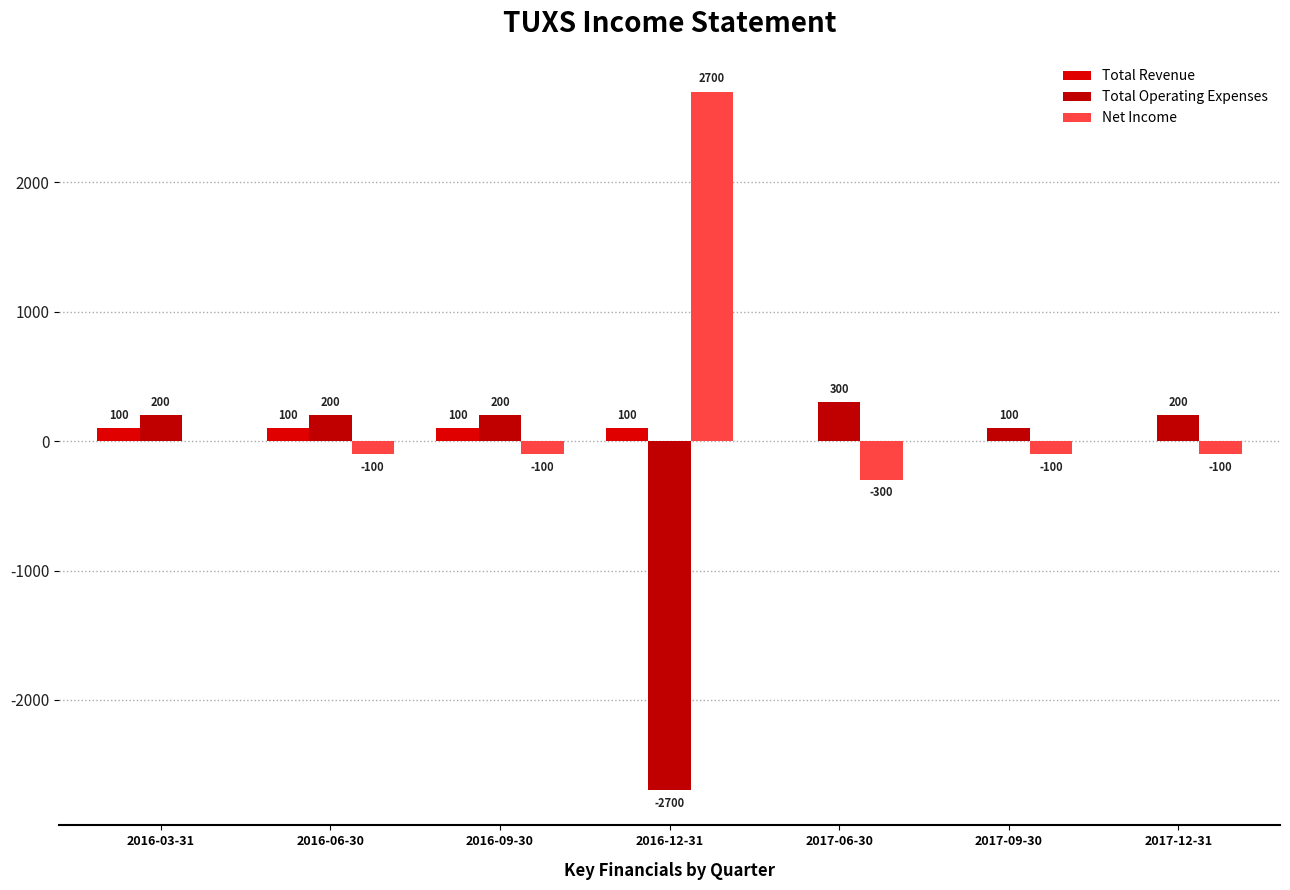

What is the difference between the second highest and minimum values in the Total Operating Expenses series?

2900